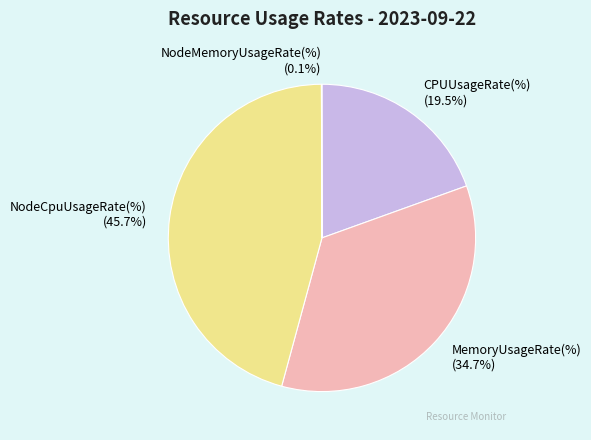

Does any single category account for the majority?

No